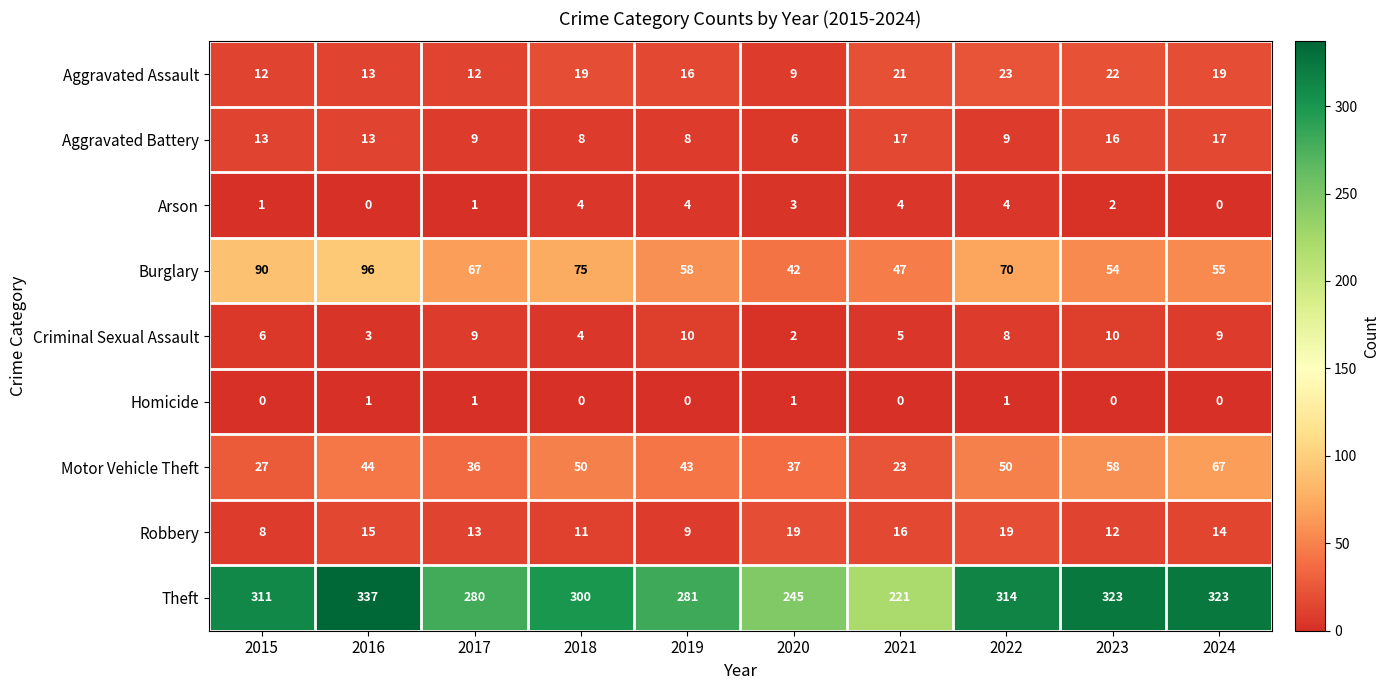

Which label corresponds to the largest value in the chart?

2016